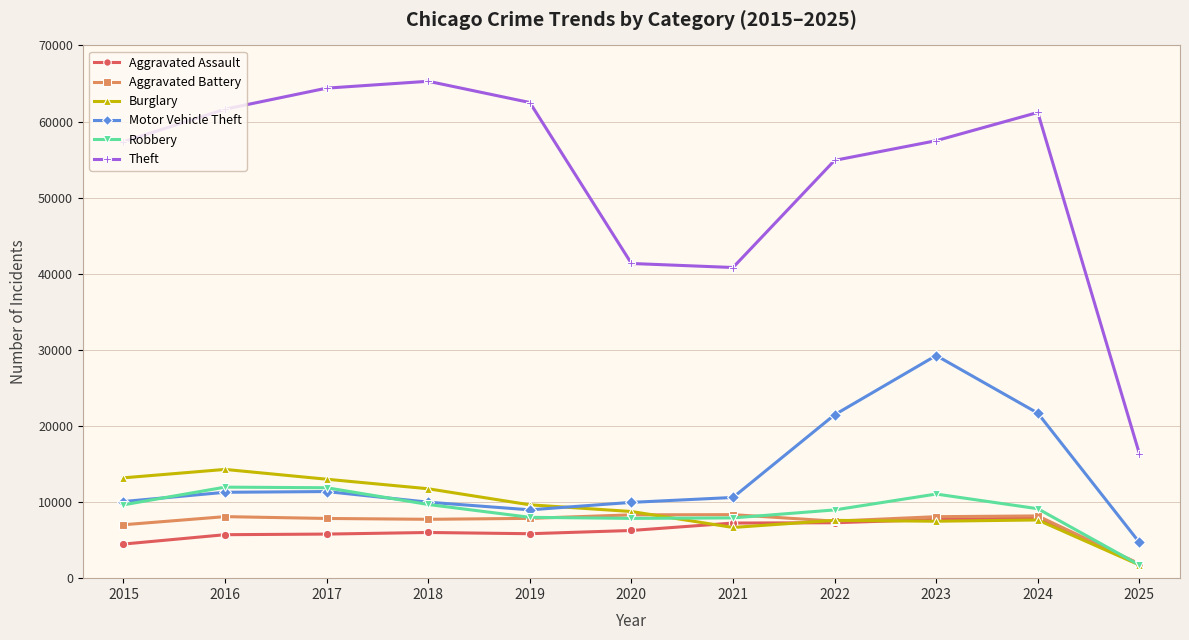

What is the value of the Aggravated Assault point at the 1st from the left?

4480